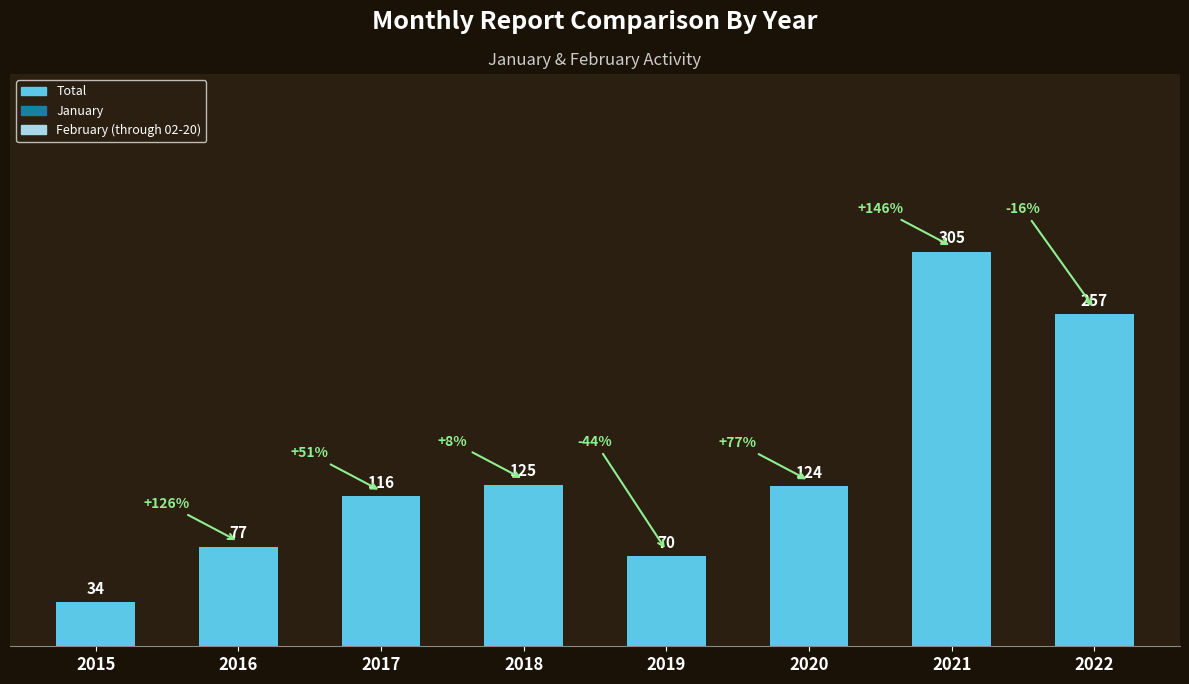

What is the change in value from 2015 to 2021?

+271